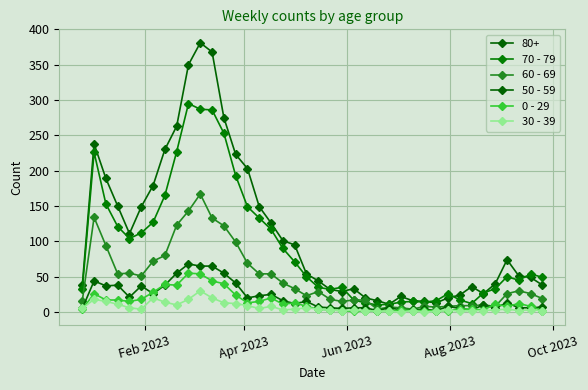

What is the maximum value for 70 - 79?

295